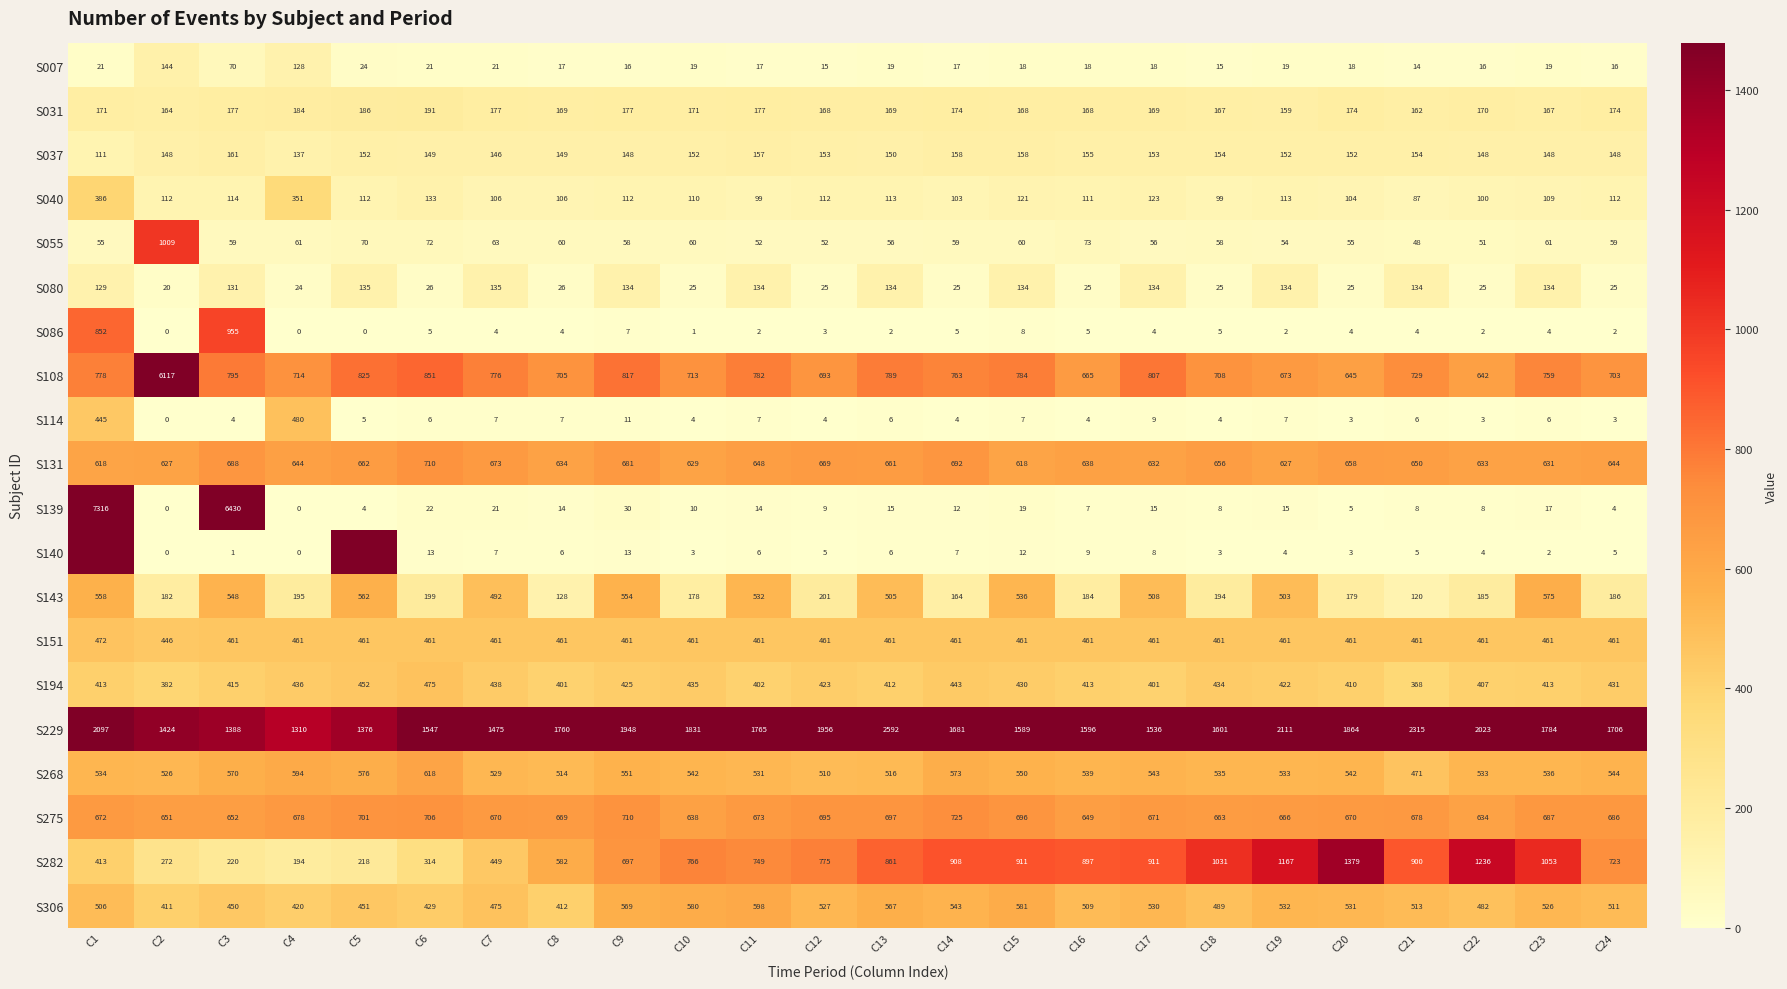

Rank the series at C14 from highest to lowest value.

S229, S282, S108, S275, S131, S268, S306, S151, S194, S031, S143, S037, S040, S055, S080, S007, S139, S140, S086, S114